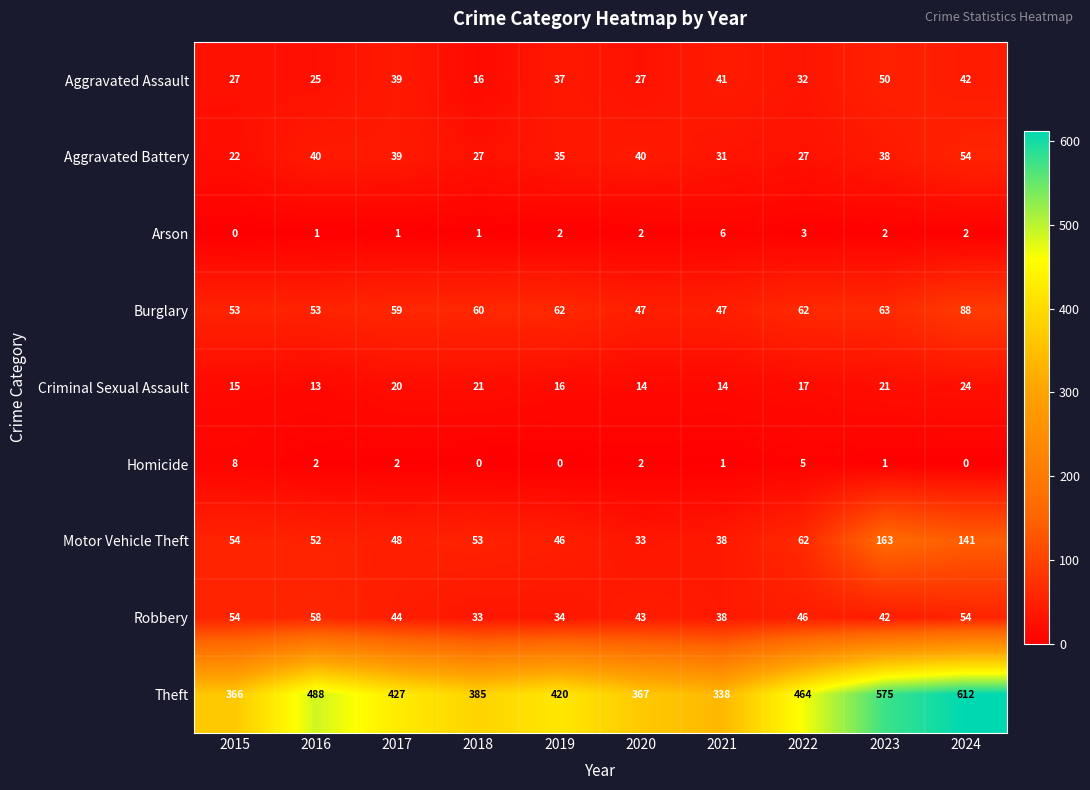

At which category is the sum across all series the highest?

2024